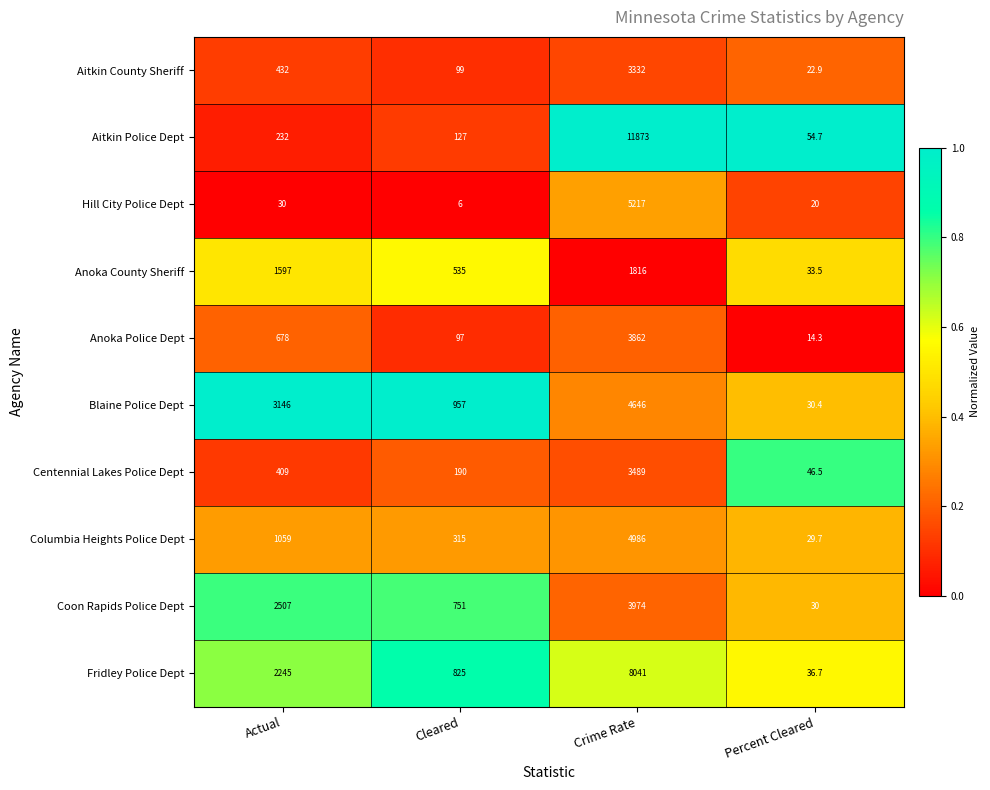

Which label corresponds to the smallest value in the chart?

Cleared